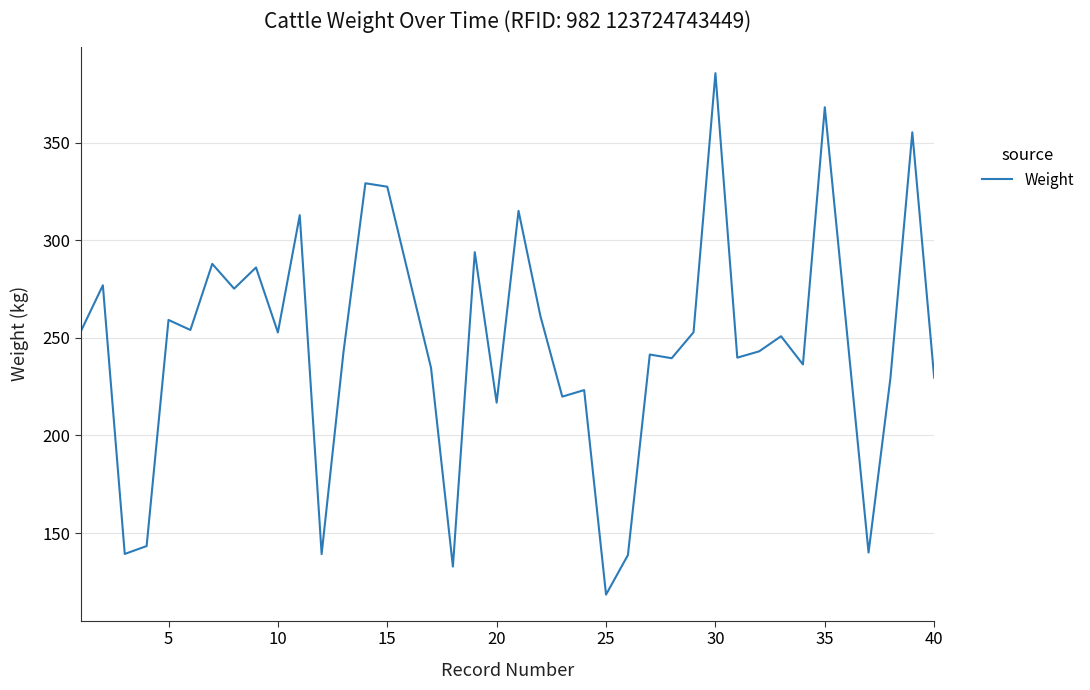

What is the difference between the maximum and minimum values?

267.2